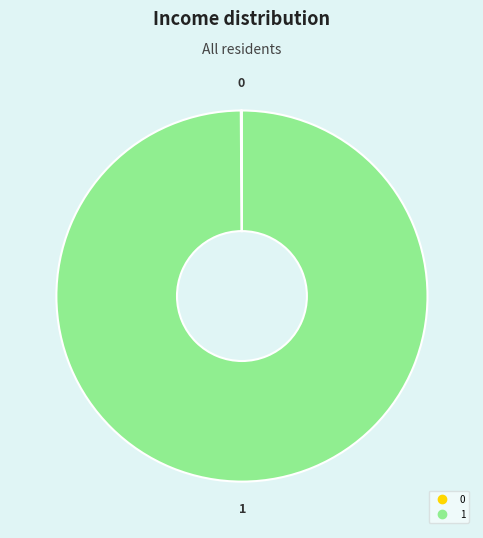

Is there a majority slice in this chart?

Yes